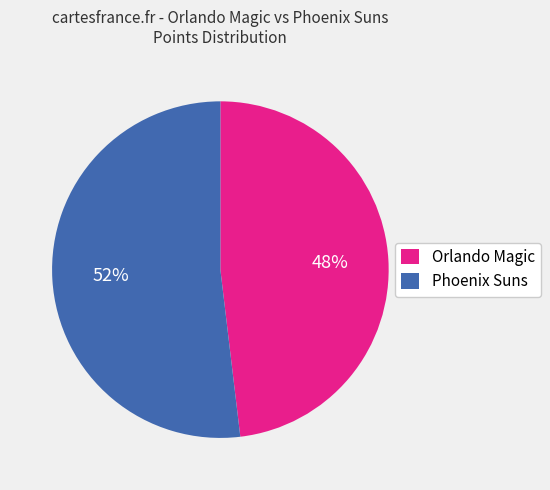

Which category accounts for the majority?

Phoenix Suns